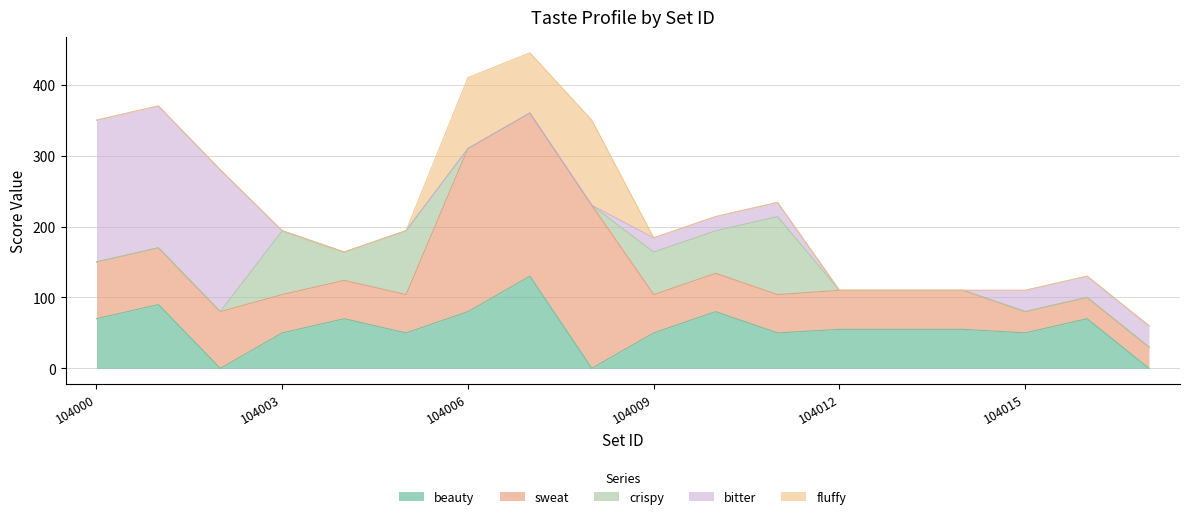

At which label does beauty first exceed 55?

104000